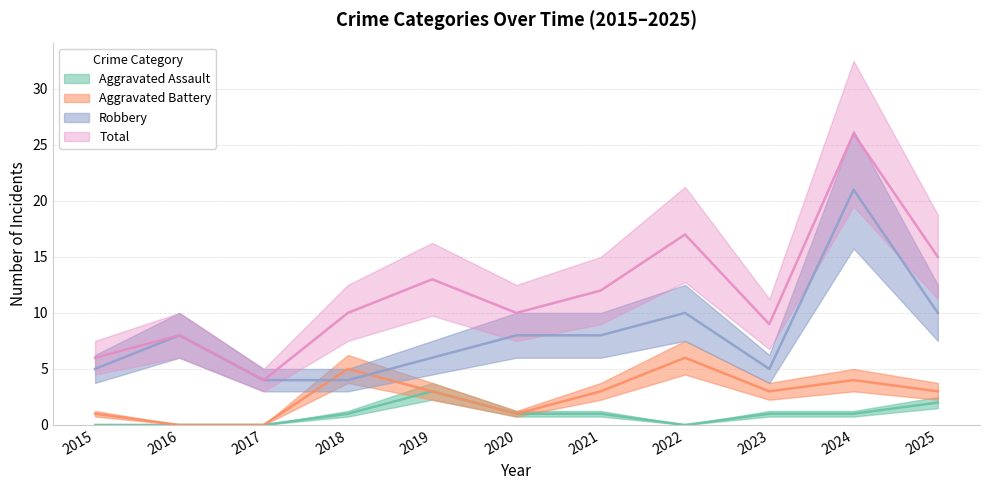

How many interior local valleys does the Total series have?

3